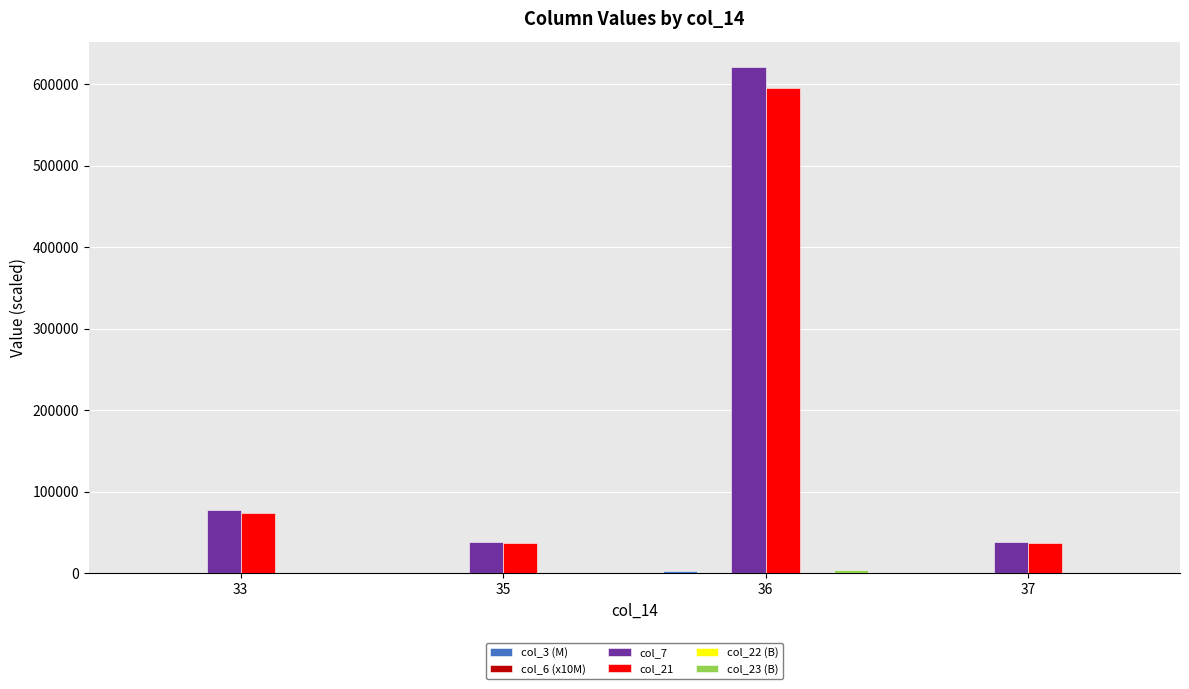

The value of col_21 at 37 is 14095.2. True or false?

False